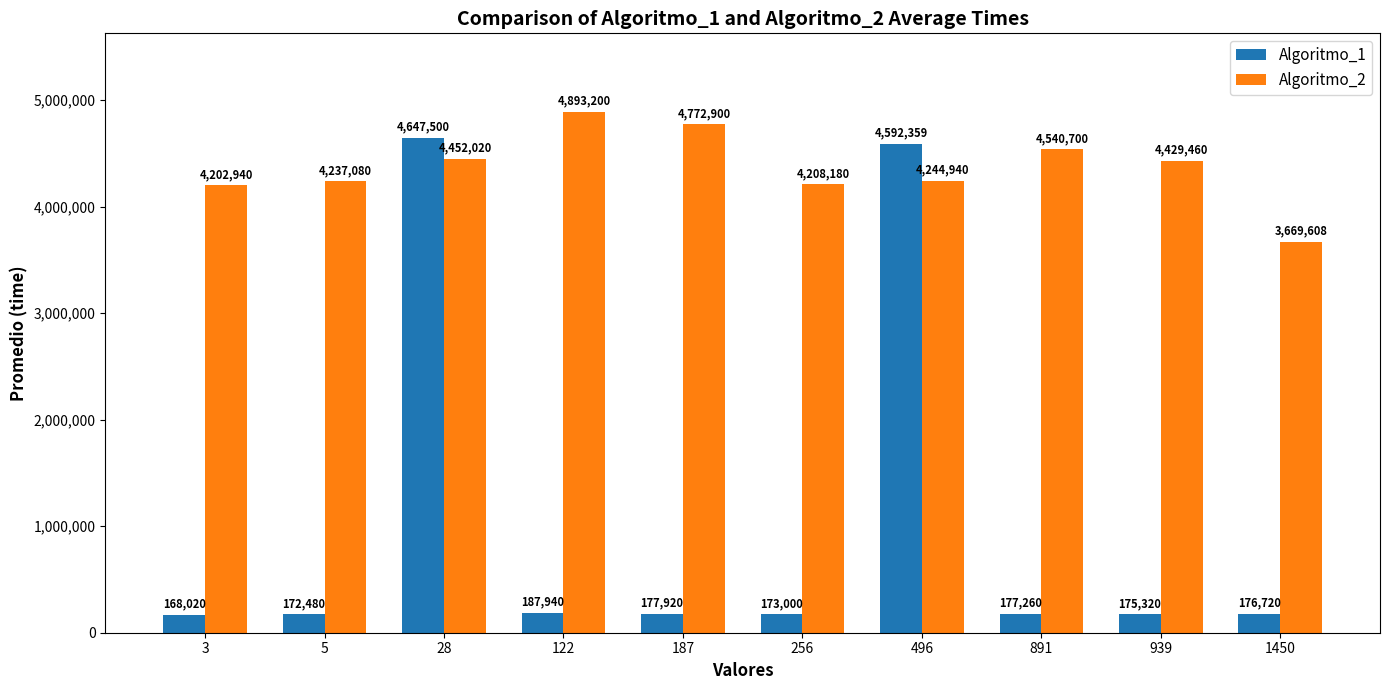

Which label corresponds to the smallest value in the chart?

3